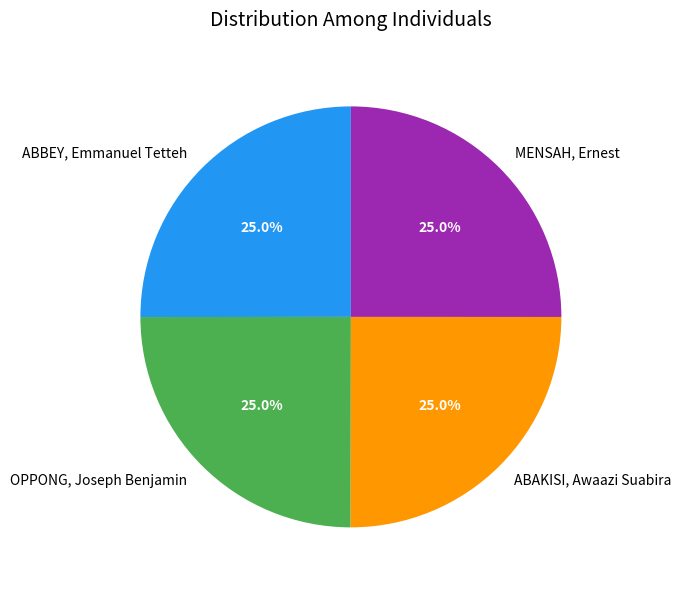

The OPPONG, Joseph Benjamin slice represents 25% of the pie. True or false?

True